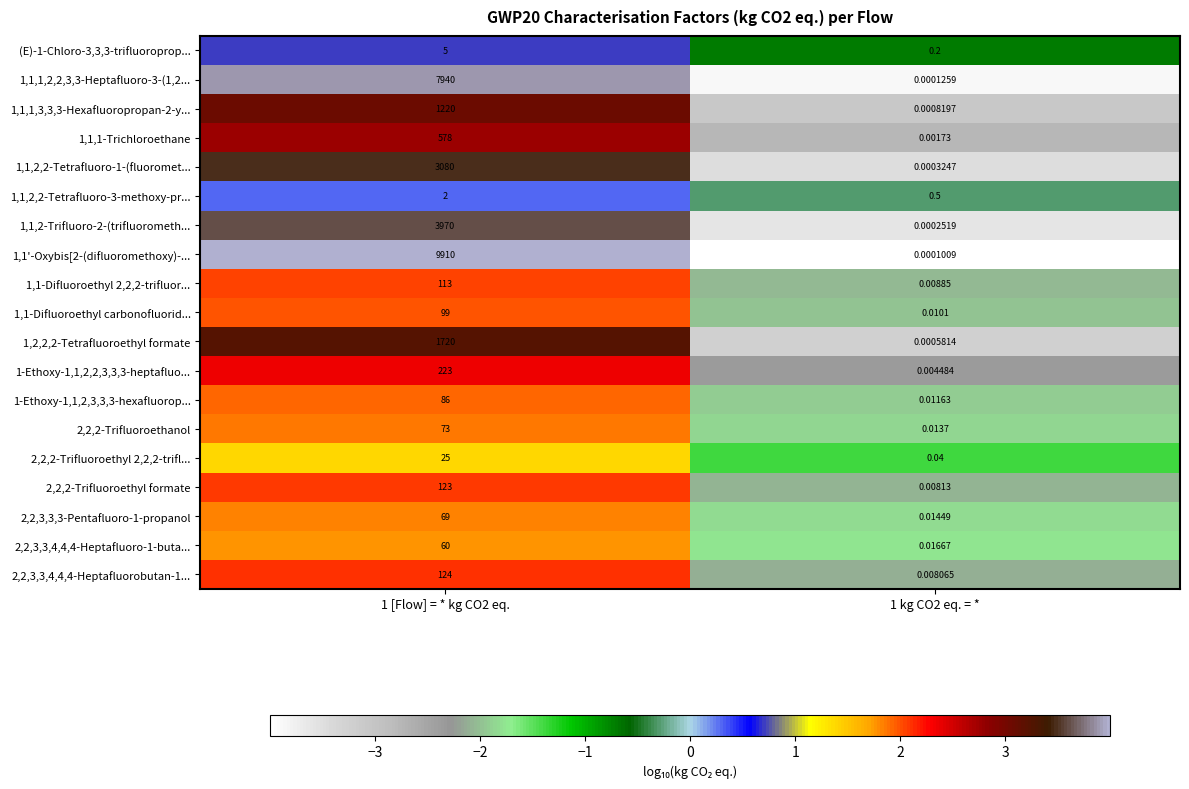

How many data points in 1,1-Difluoroethyl 2,2,2-trifluor... are less than 113?

1